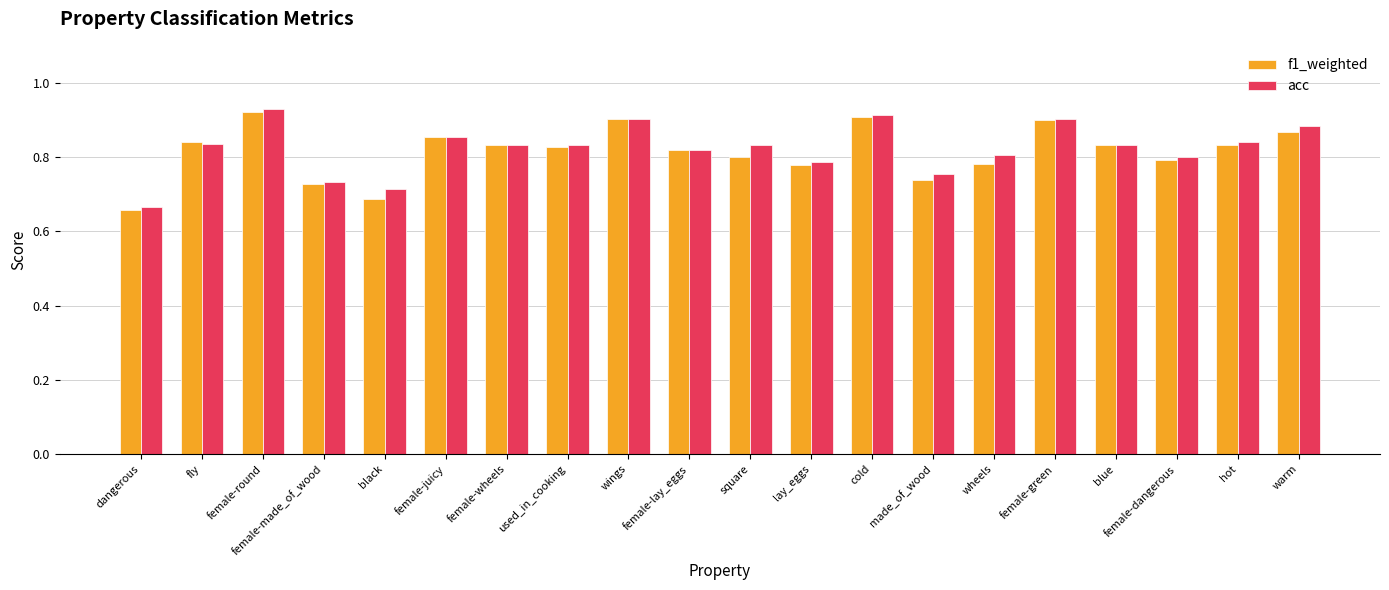

What is the difference between the maximum and minimum values in the f1_weighted series?

0.3